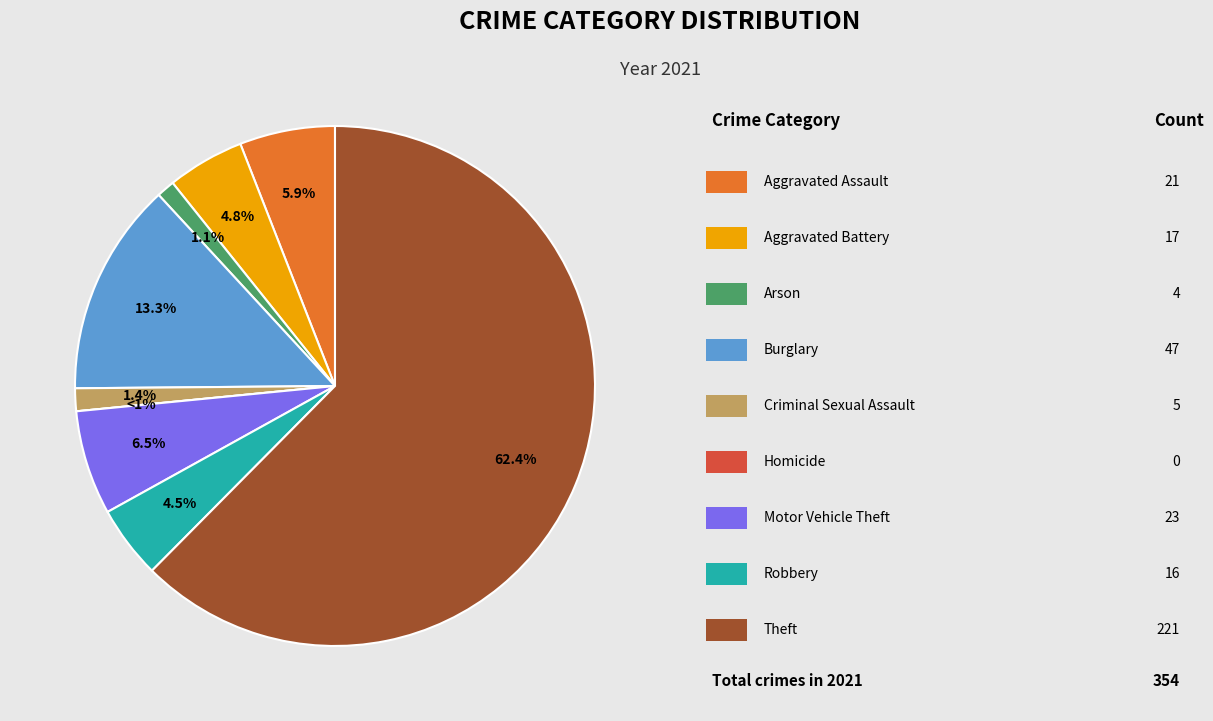

Which slice is the smallest?

Homicide